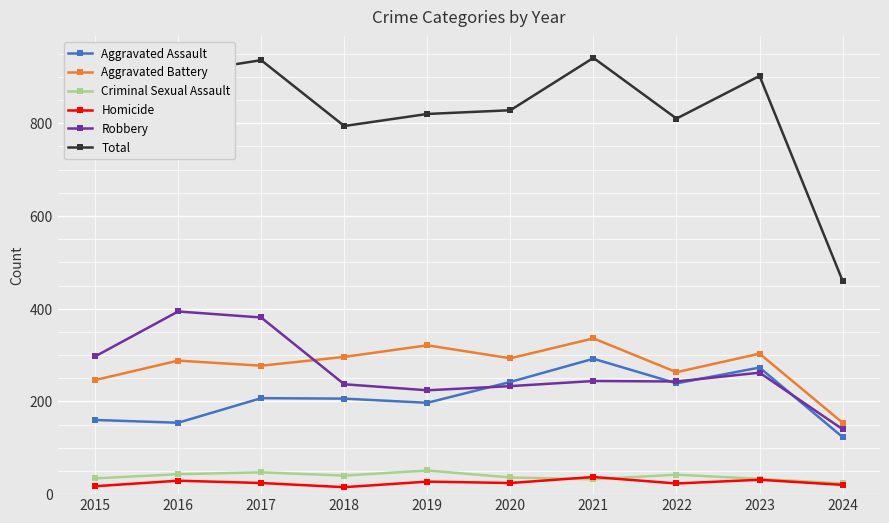

What is the difference between the Aggravated Battery values at 2021 and 2019?

15